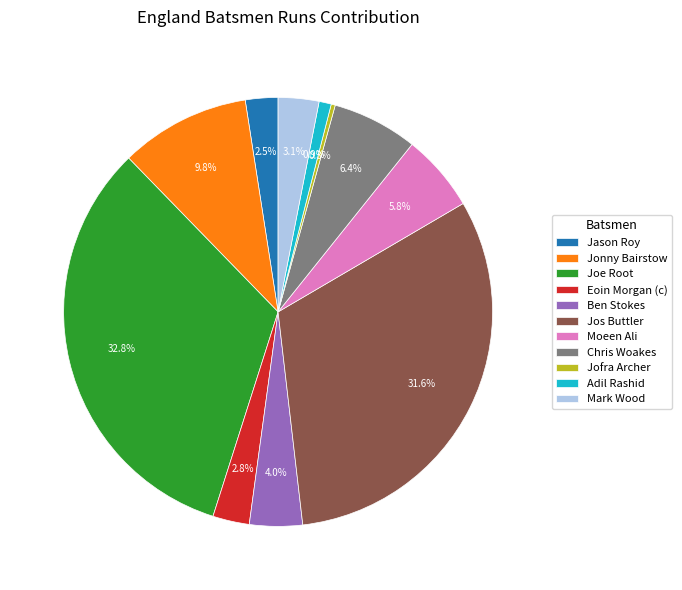

How much of the chart is everything except Mark Wood?

96.9%